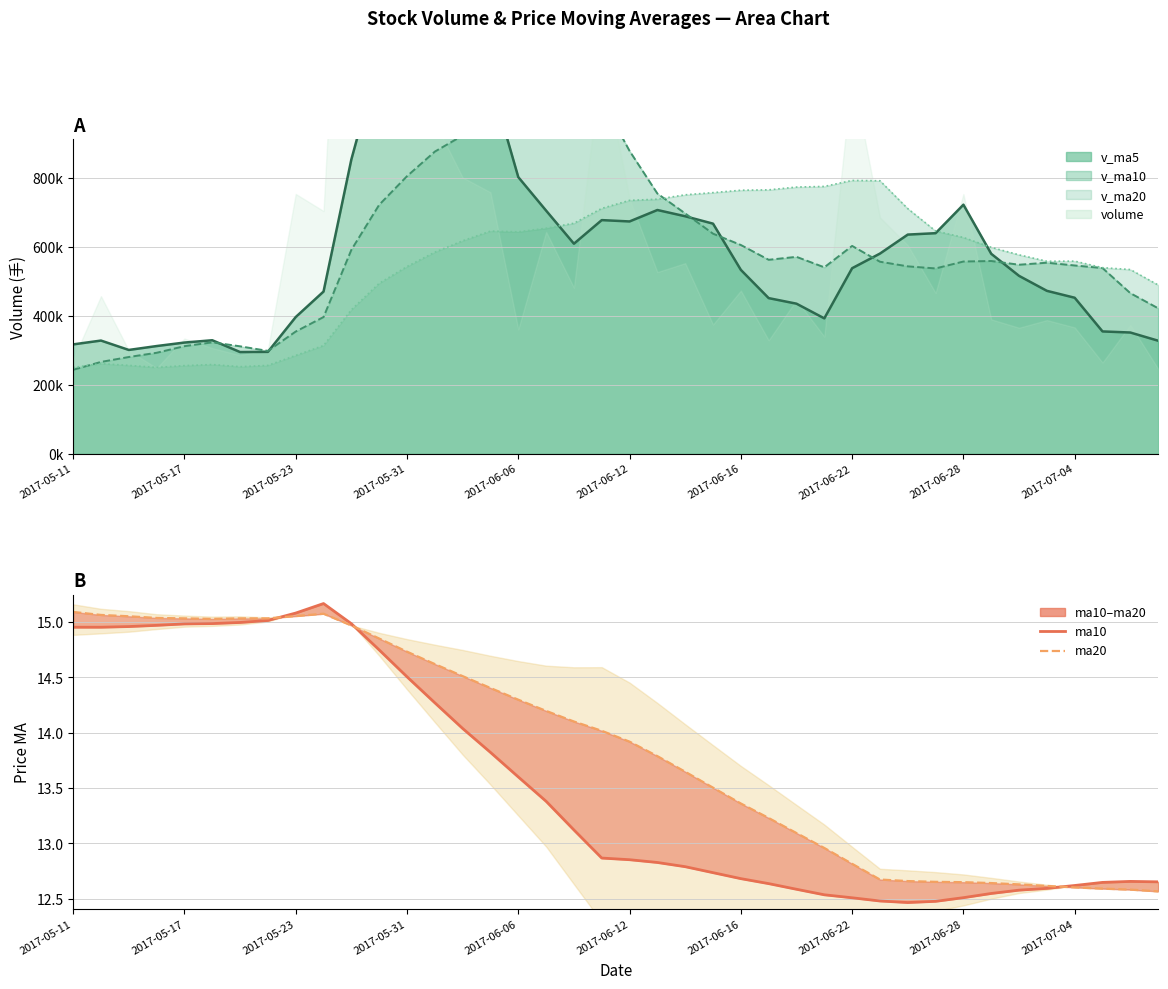

Reading left to right, what are all the values shown in this chart?

v_ma5 line: 317321.9	328399.6	301194.1	312493.9	322643.9	329334.0	295088.4	295611.2	396661.3	470670.5	854101.5	1149793.5	1315358.6	1356991.9	1376509.2	1083515.3	802810.9	705581.7	609537.2	678010.5	674119.9	707343.2	689166.8	667762.9	533596.3	451616.5	435474.8	392860.9	538394.1	580850.1	635985.9	640070.4	722769.4	580239.6	516214.4	472754.0	452697.3	354939.2	351778.6	327980.2
v_ma10 line: 243600.4	266446.1	280693.5	292961.3	312147.8	323328.0	311744.0	298402.7	354577.6	396657.2	591717.7	722440.9	805484.9	876826.6	923589.9	968808.4	976302.2	1010470.1	983264.6	1027259.9	878817.6	755077.1	697374.2	638650.1	605803.4	562868.2	571409.0	541013.9	603078.5	557223.2	543801.2	537772.6	557815.2	559316.8	548532.3	554369.9	546383.9	538854.3	466009.1	422097.3
v_ma20 line: 250280.9	261434.3	256338.9	250406.9	255679.1	258780.4	252555.0	256324.4	285210.7	313942.3	417659.0	494443.5	543089.2	584894.0	617868.8	646068.2	644023.1	654436.4	668921.1	711958.5	735267.7	738759.0	751429.6	757738.3	764696.6	765838.3	773855.6	775742.0	793171.5	792241.5	711309.4	646424.8	627594.7	598983.4	577167.8	558619.1	558896.4	539934.1	534543.8	489660.3
ma10: 15.0	15.0	15.0	15.0	15.0	15.0	15.0	15.0	15.1	15.2	15.0	14.7	14.5	14.3	14.0	13.8	13.6	13.4	13.1	12.9	12.9	12.8	12.8	12.7	12.7	12.6	12.6	12.5	12.5	12.5	12.5	12.5	12.5	12.5	12.6	12.6	12.6	12.6	12.7	12.7
ma20: 15.1	15.1	15.1	15.0	15.0	15.0	15.0	15.0	15.1	15.1	15.0	14.9	14.7	14.6	14.5	14.4	14.3	14.2	14.1	14.0	13.9	13.8	13.6	13.5	13.4	13.2	13.1	13.0	12.8	12.7	12.7	12.7	12.7	12.6	12.6	12.6	12.6	12.6	12.6	12.6